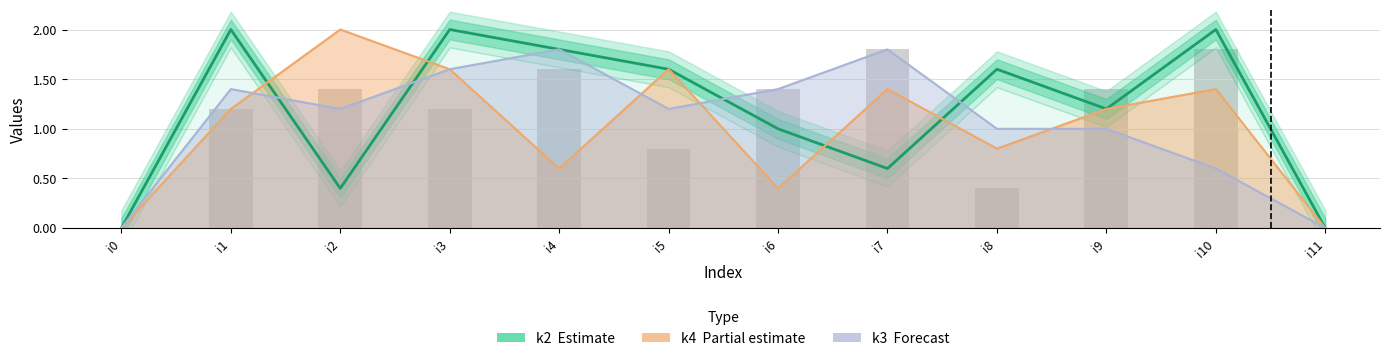

List the labels in order of value, largest first.

i1, i3, i10, i4, i5, i8, i9, i6, i7, i2, i0, i11